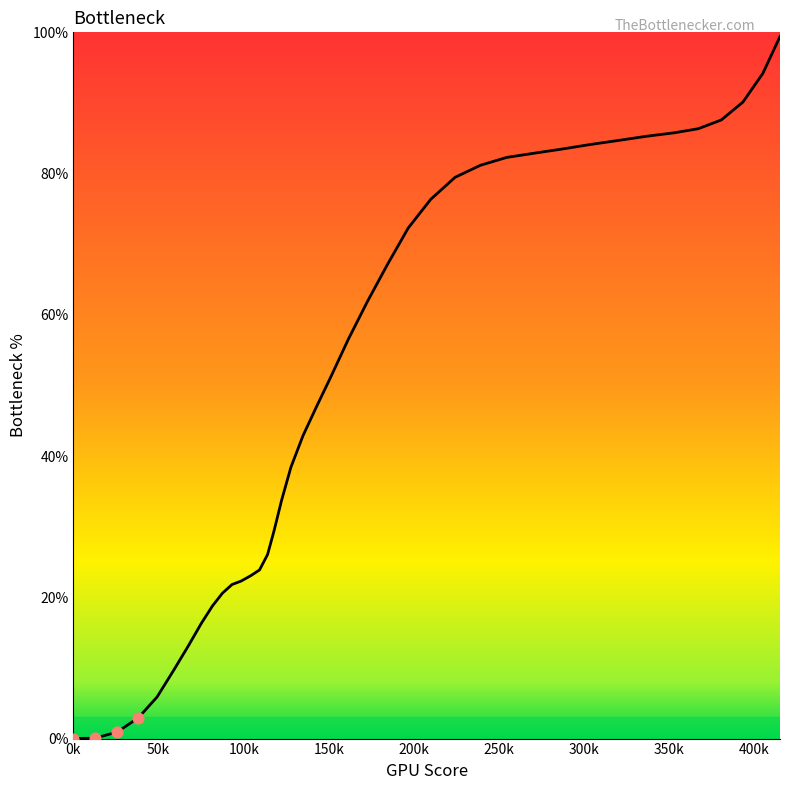

How many lines are shown in the chart?

1